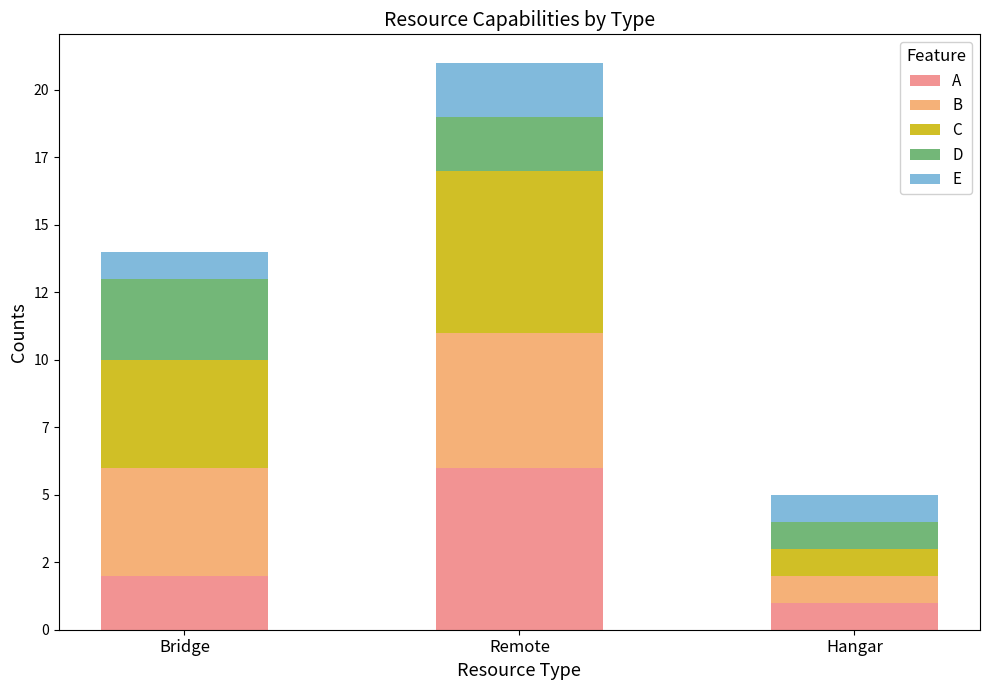

At how many categories does at least one series exceed 1?

2